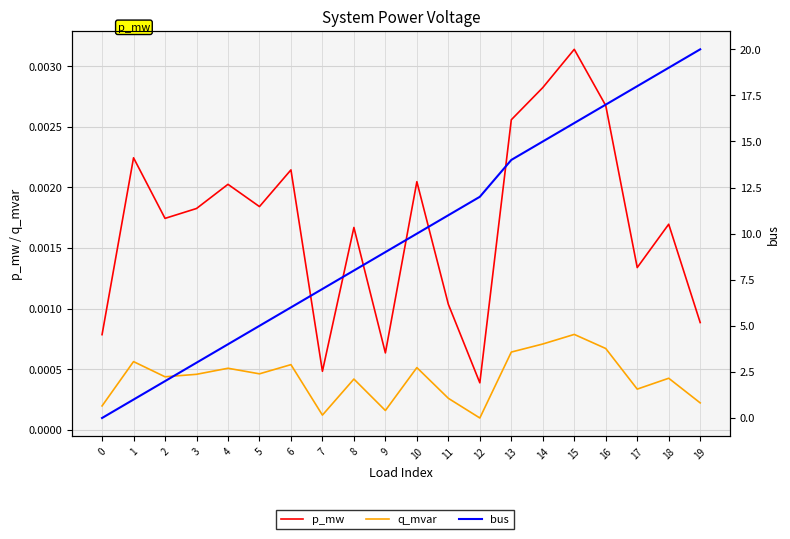

List the labels in order of q_mvar value, smallest first.

12, 7, 9, 0, 19, 11, 17, 8, 18, 2, 3, 5, 4, 10, 6, 1, 13, 16, 14, 15